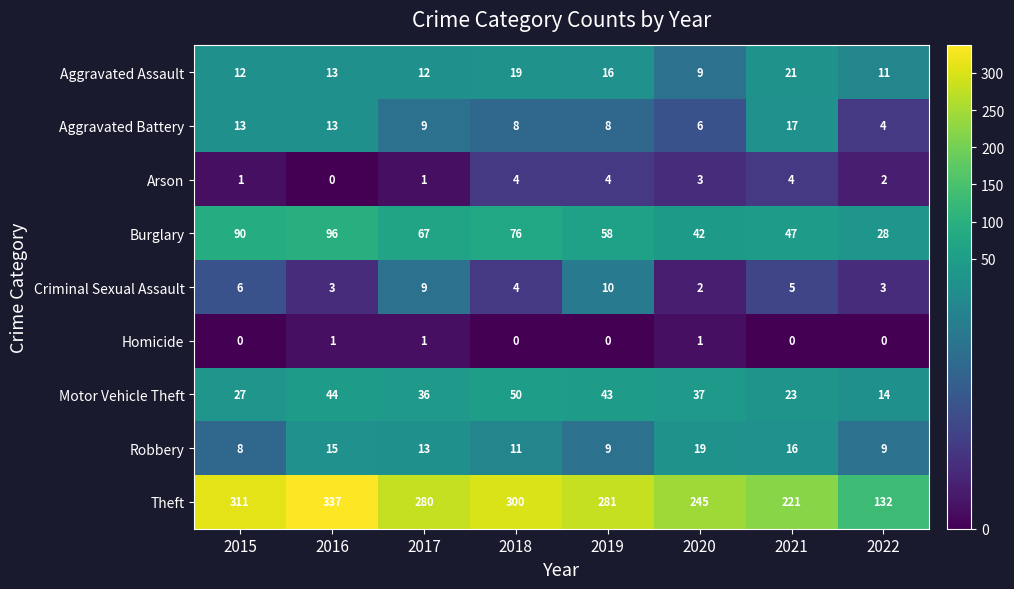

Which series has the widest spread of values?

Theft